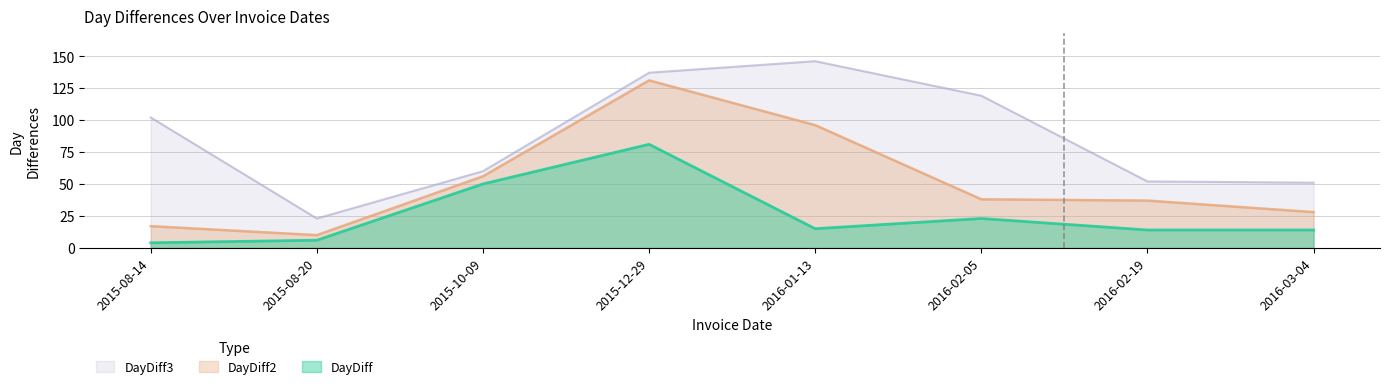

Which category has the highest value across all series?

2016-01-13